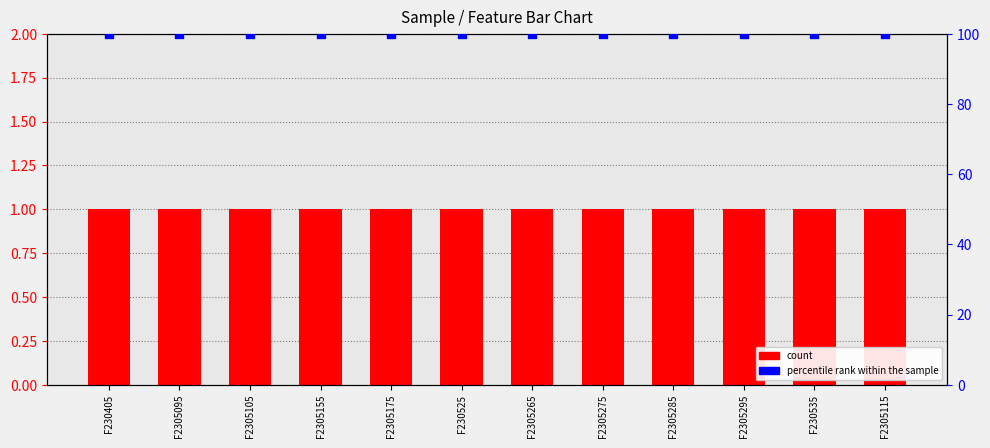

Which series reaches the minimum Y coordinate?

count